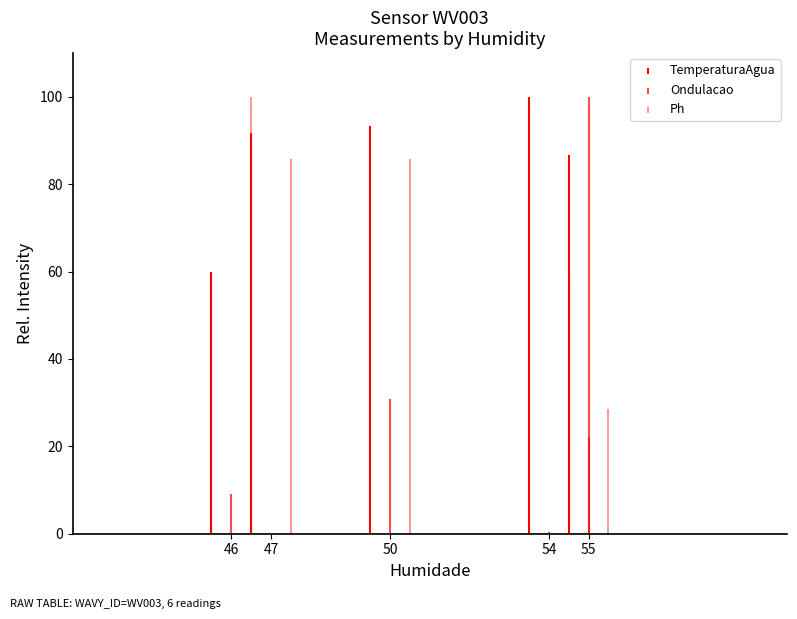

Is the value of TemperaturaAgua at 55 greater than the value of Ondulacao at 50?

No